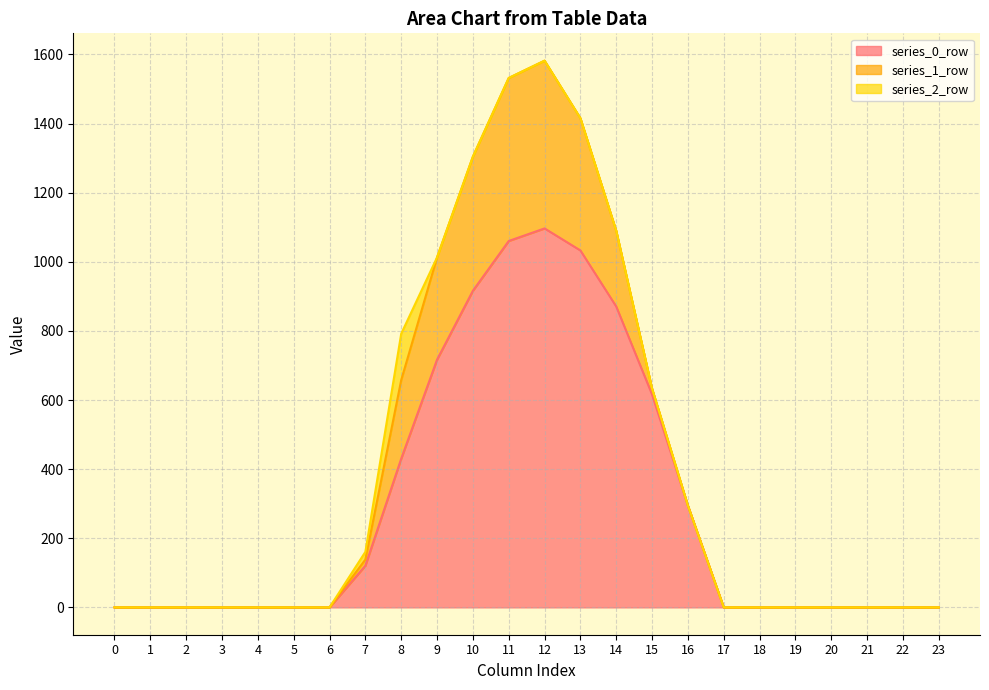

What is the total value across all series at 9?

1012.8